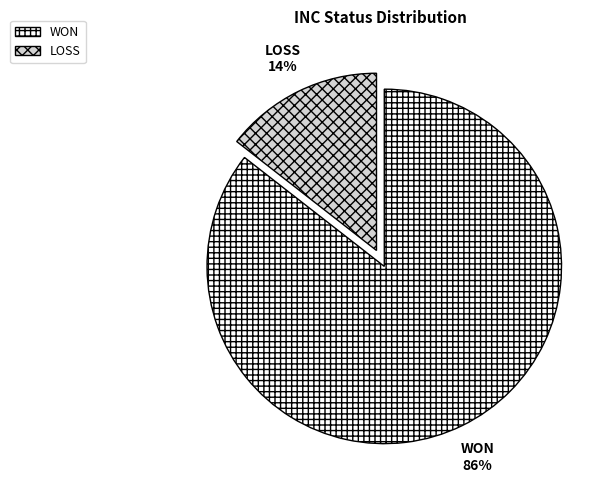

To the nearest percent, what is the combined percentage of WON and LOSS?

100%